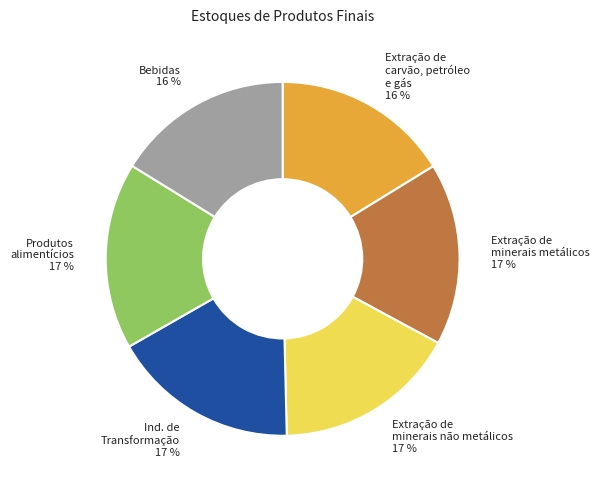

Between Bebidas and Produtos alimentícios, which is larger?

Produtos alimentícios